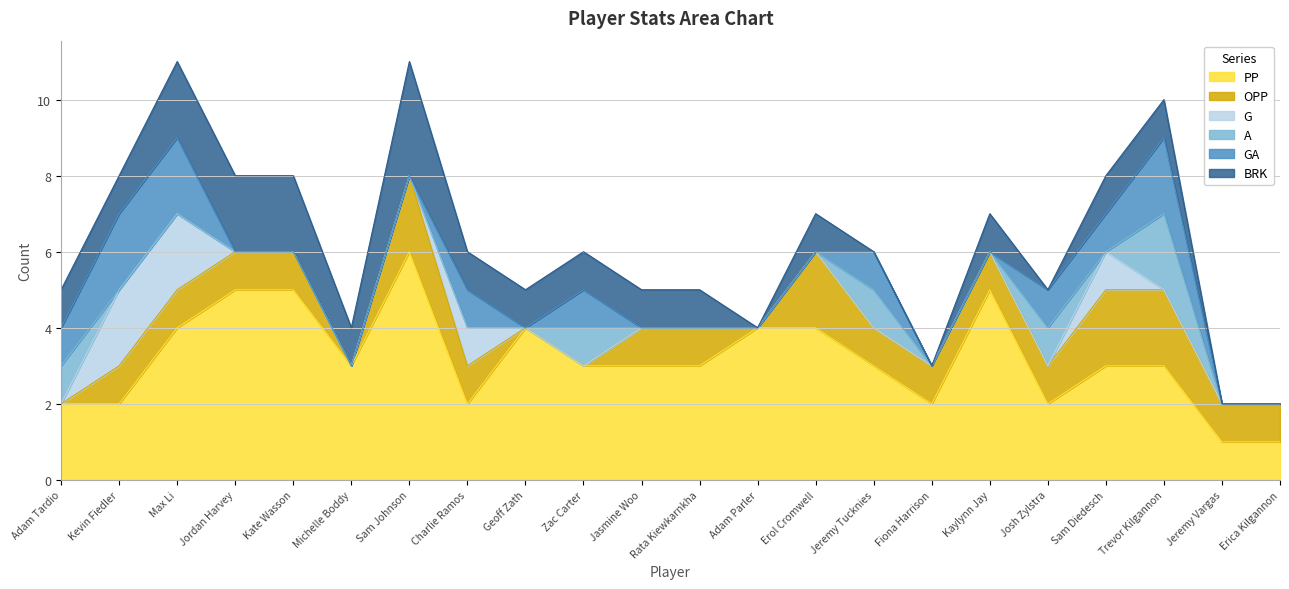

How many positive values does the G series have?

4